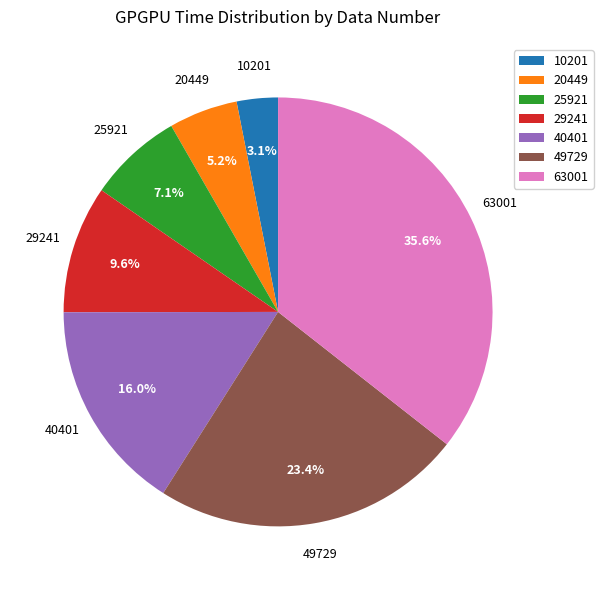

To the nearest percent, what portion does 10201 represent?

3%